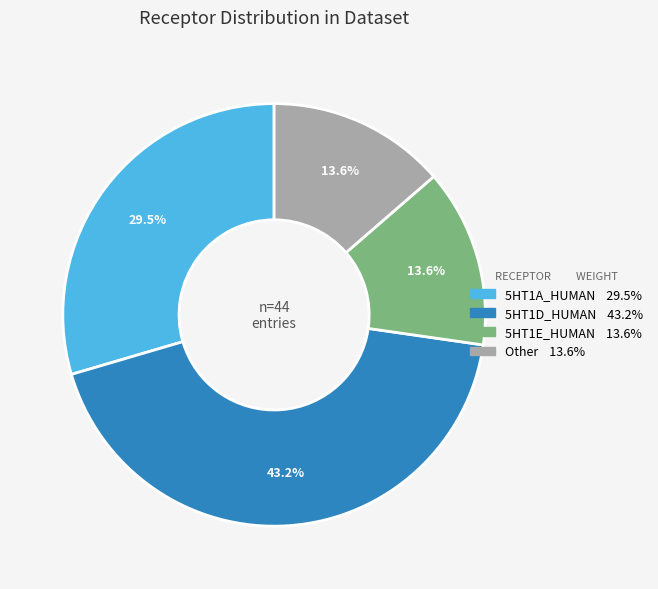

Is there any slice that represents more than half of the pie?

No